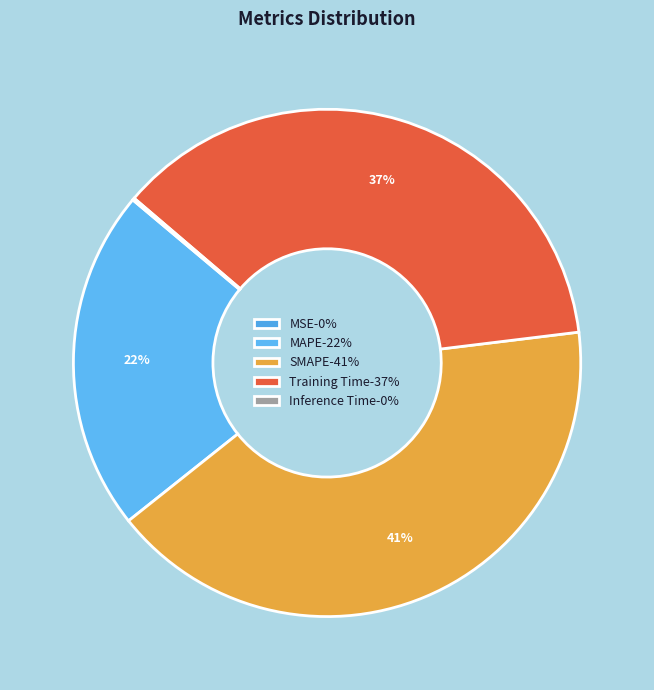

Rank the categories by value from highest to lowest.

SMAPE, Training Time, MAPE, Inference Time, MSE